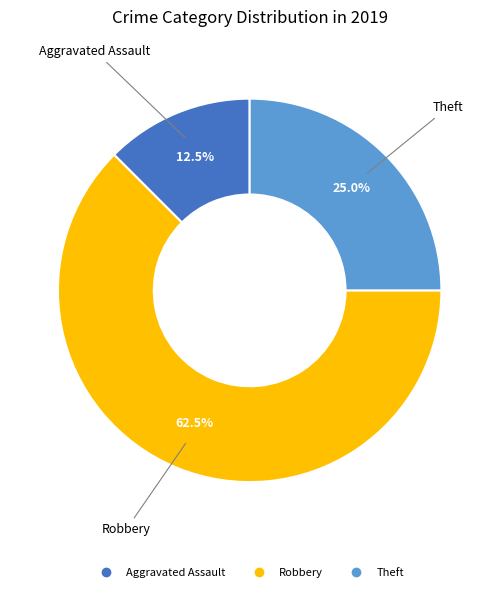

Is there any slice that represents more than half of the pie?

Yes